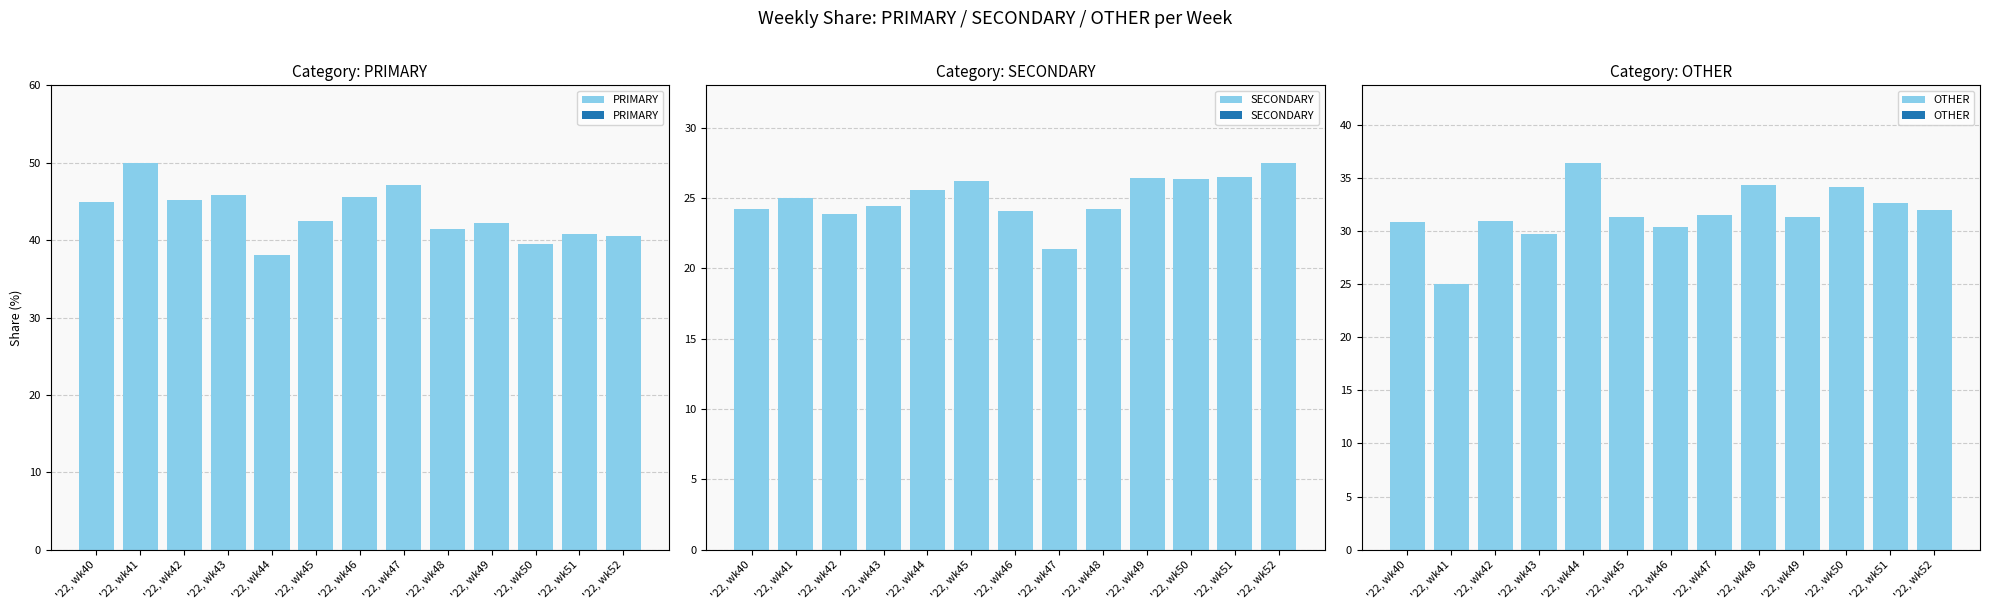

What is the difference between the second highest and second lowest values in the SECONDARY series?

2.7